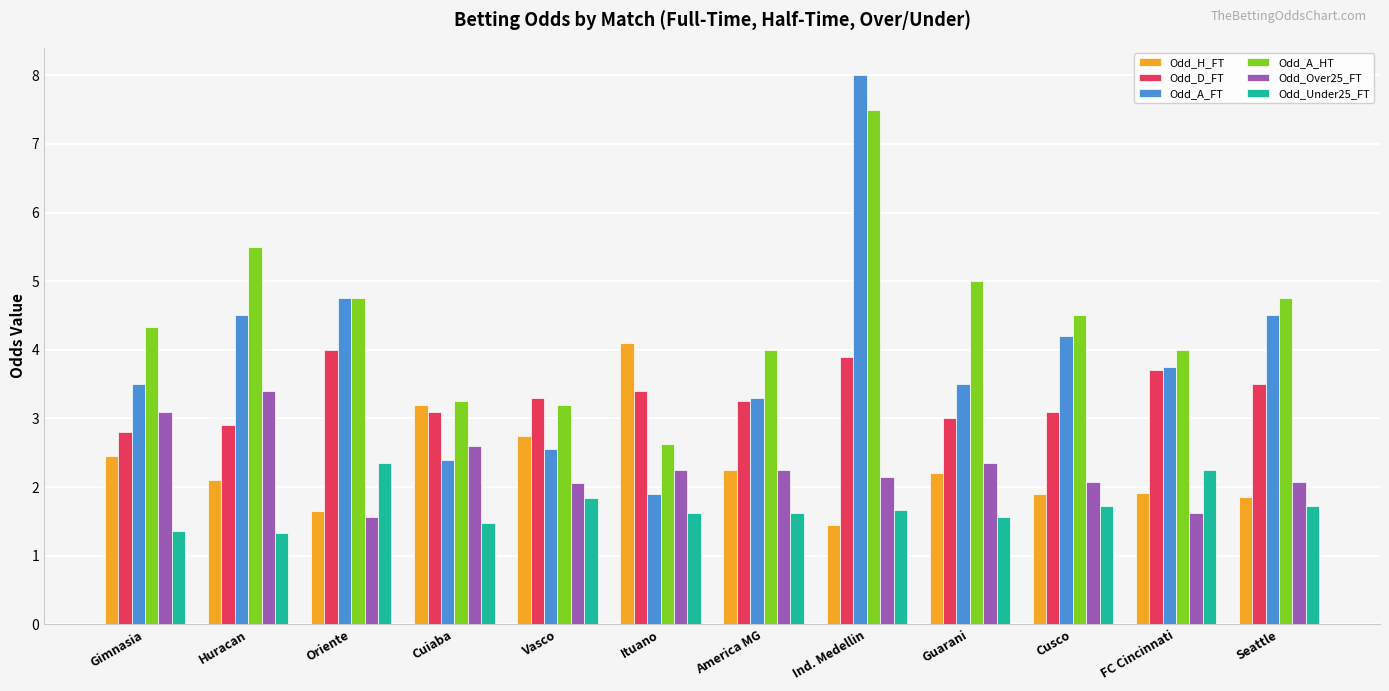

Does the chart contain stacked bars?

No